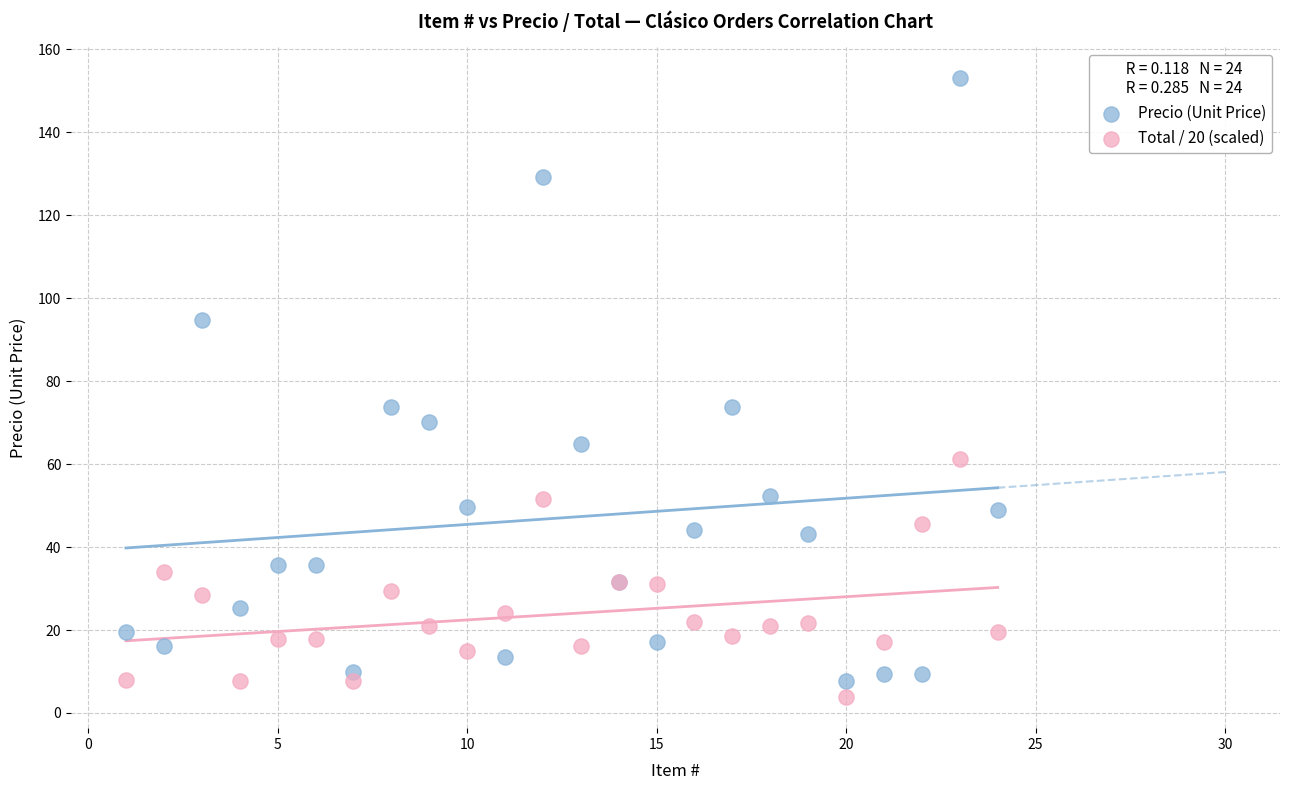

What is the X range (max minus min) for the scatter plot?

23.0